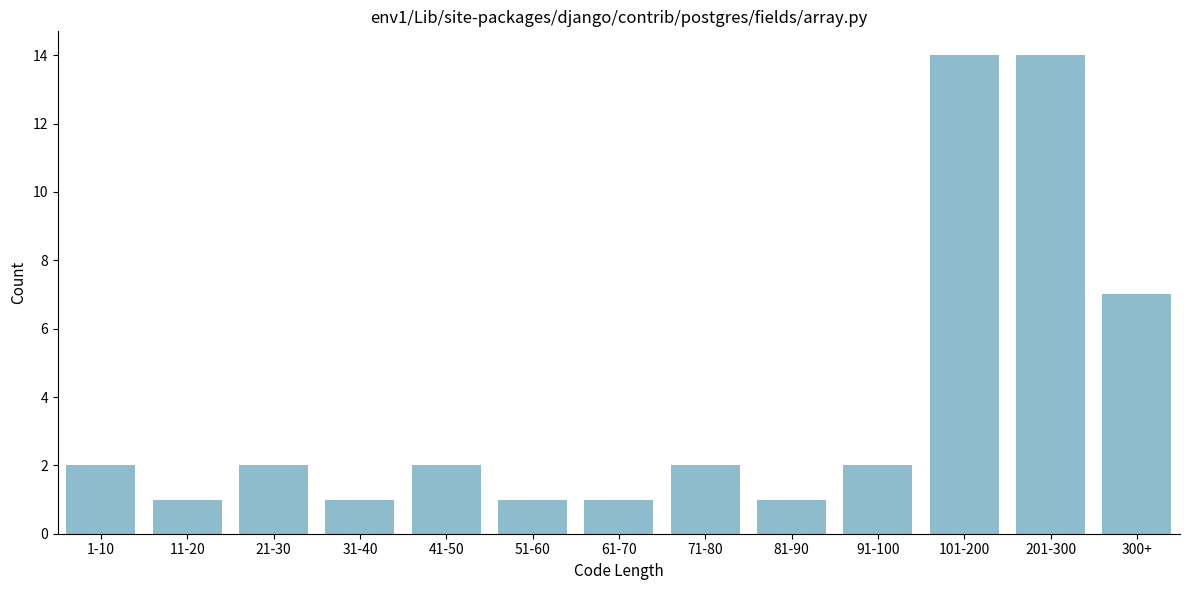

Reading left to right, what are all the values shown in this chart?

1-10=2	11-20=1	21-30=2	31-40=1	41-50=2	51-60=1	61-70=1	71-80=2	81-90=1	91-100=2	101-200=14	201-300=14	300+=7